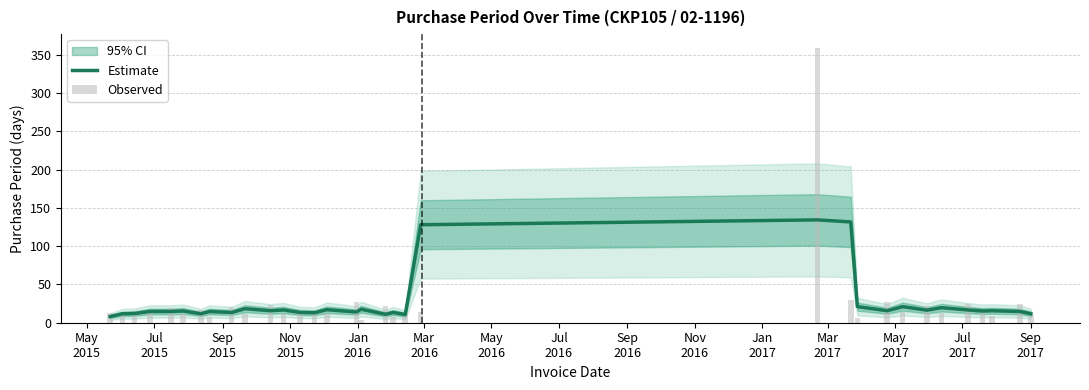

Reading left to right, transcribe all the data shown in this chart.

Estimate: 8.0	11.7	12.0	14.7	14.7	15.3	11.7	14.7	13.3	18.3	15.7	16.7	13.3	13.0	17.0	14.0	17.7	11.0	13.3	10.7	128.0	134.3	131.7	21.0	15.7	21.0	16.3	19.7	16.7	15.3	15.7	14.7	11.7
Observed: 13.0	11.0	11.0	14.0	19.0	11.0	16.0	8.0	20.0	12.0	23.0	12.0	15.0	13.0	11.0	27.0	4.0	22.0	7.0	11.0	14.0	359.0	30.0	6.0	27.0	14.0	22.0	13.0	24.0	13.0	9.0	25.0	10.0